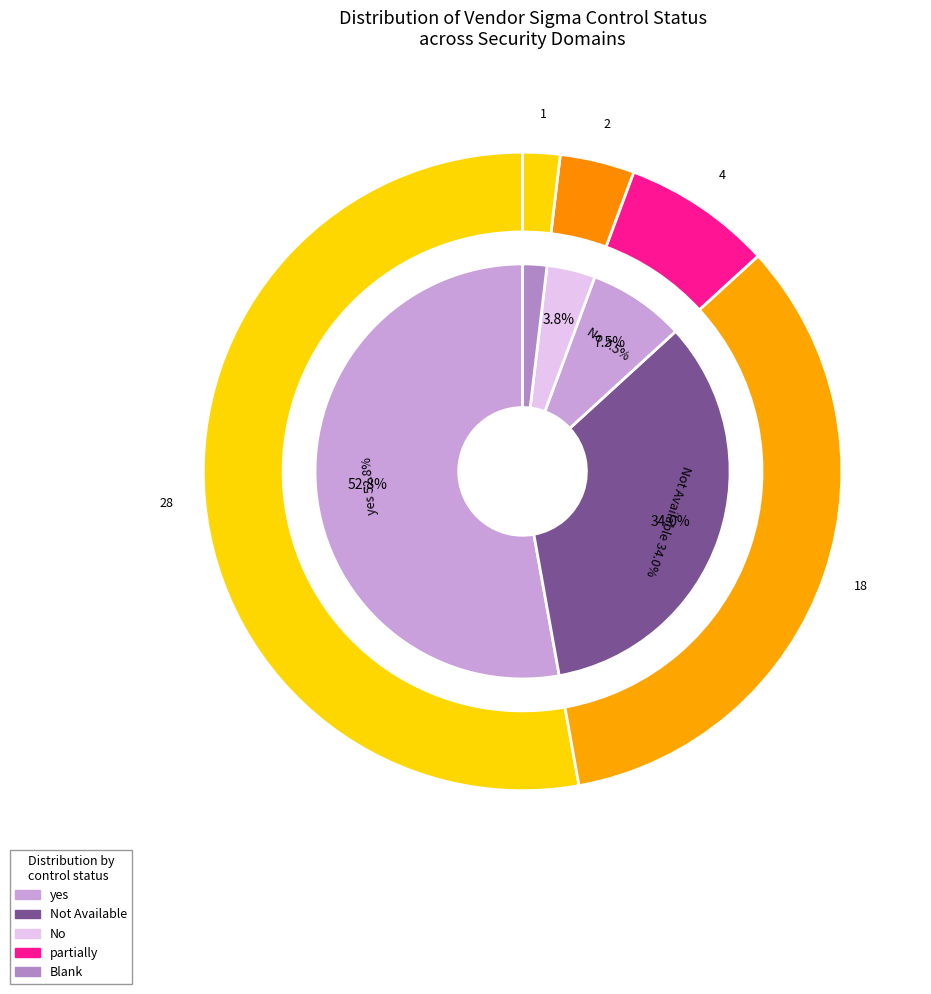

How many segments does this pie chart have?

5